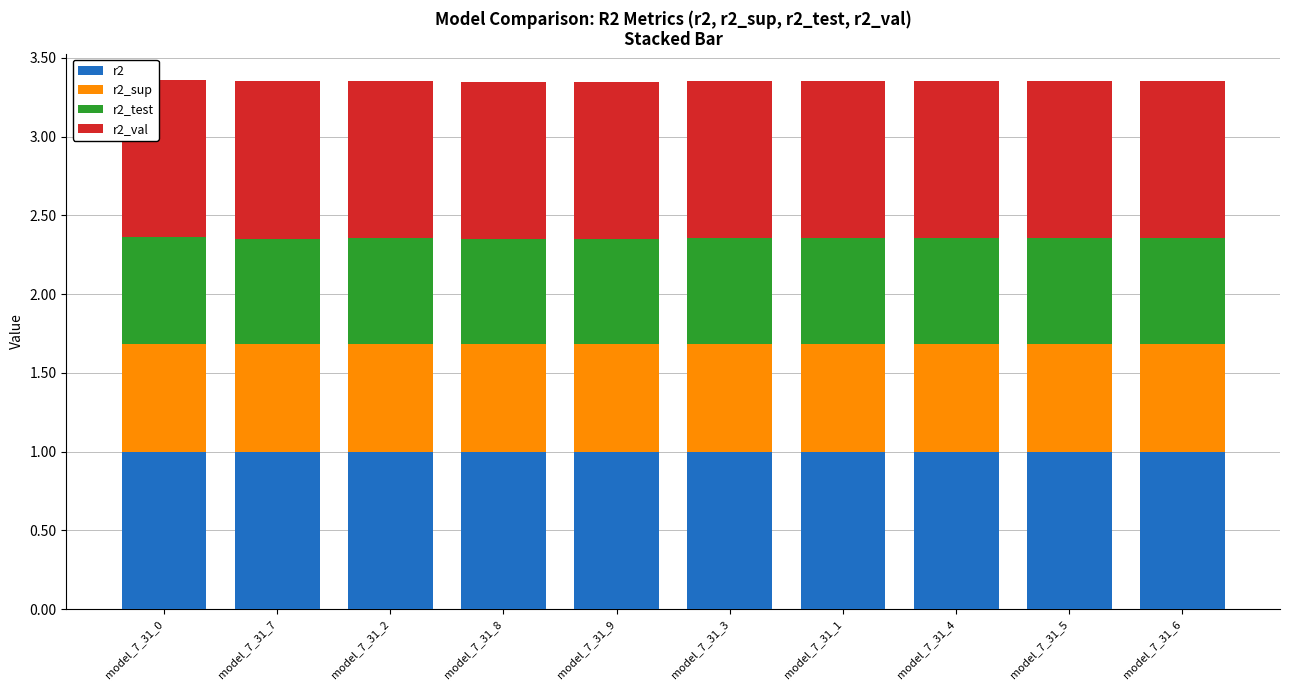

What is the sum of all r2 values?

10.0